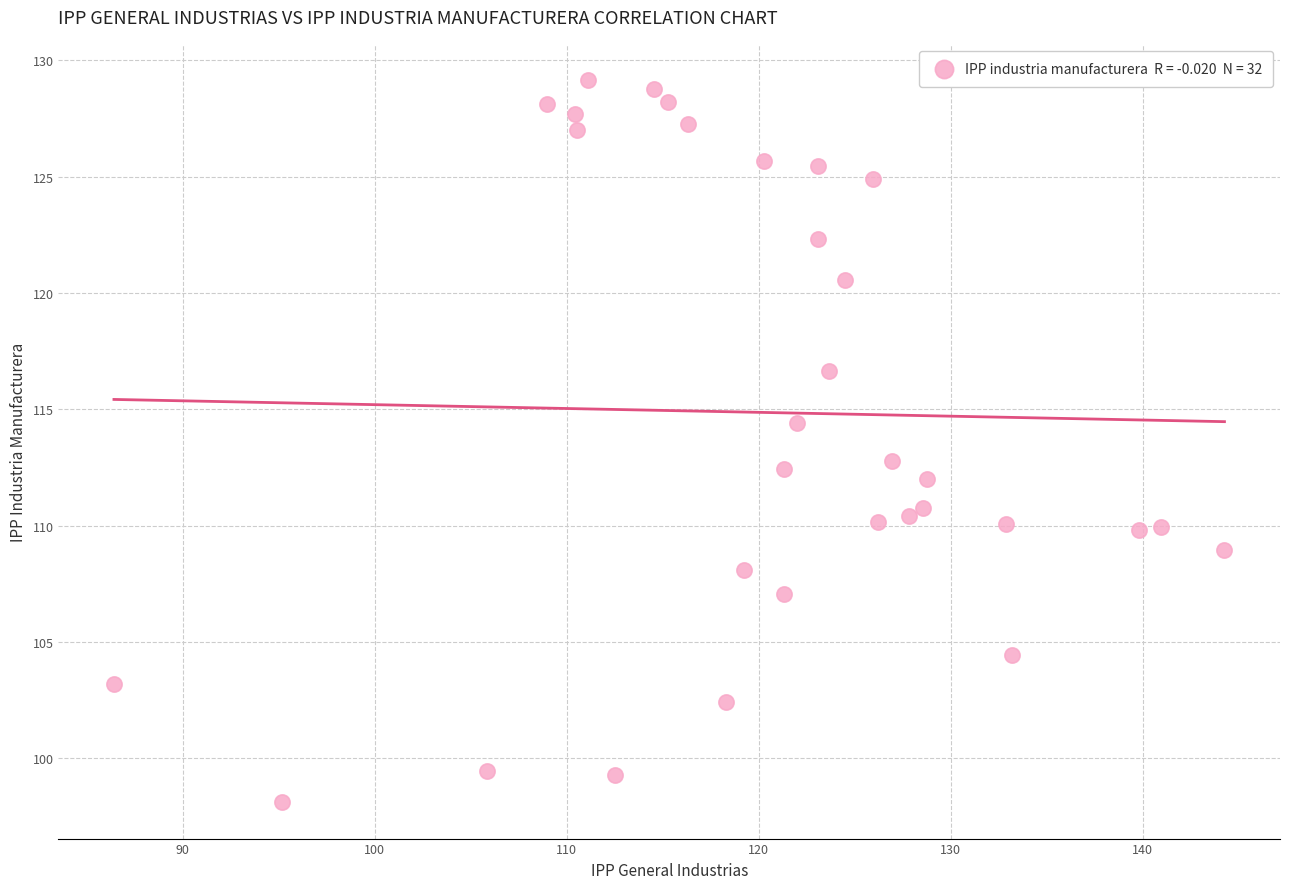

What is the range of Y values (max minus min)?

31.1